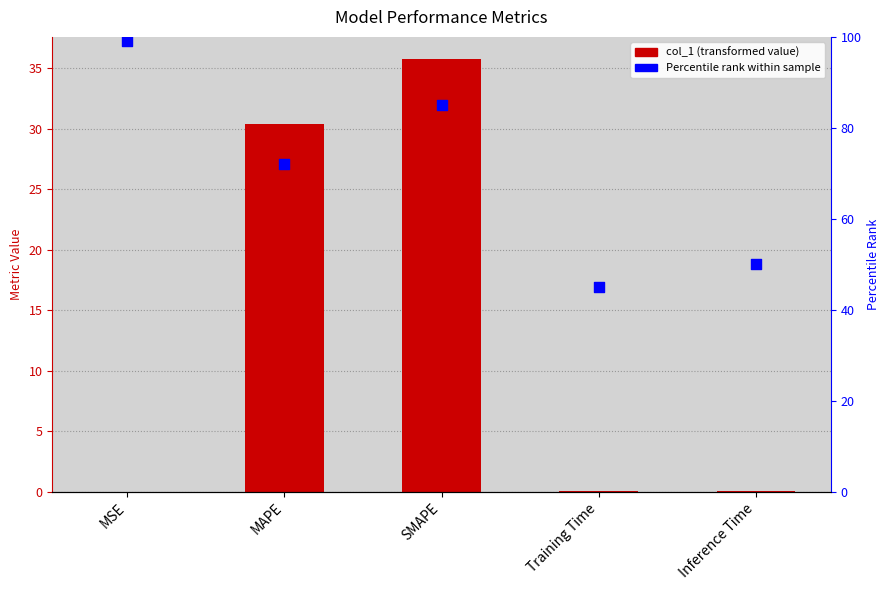

Which series has the widest spread of Y values?

Percentile Rank